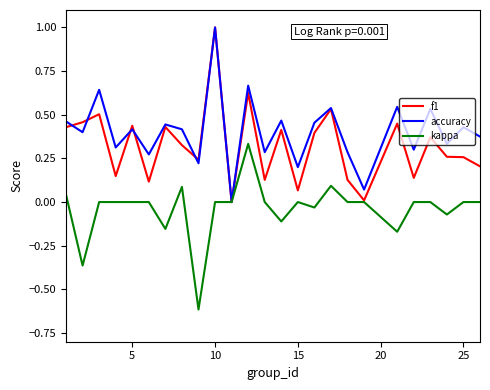

Count the number of data series in this chart.

3